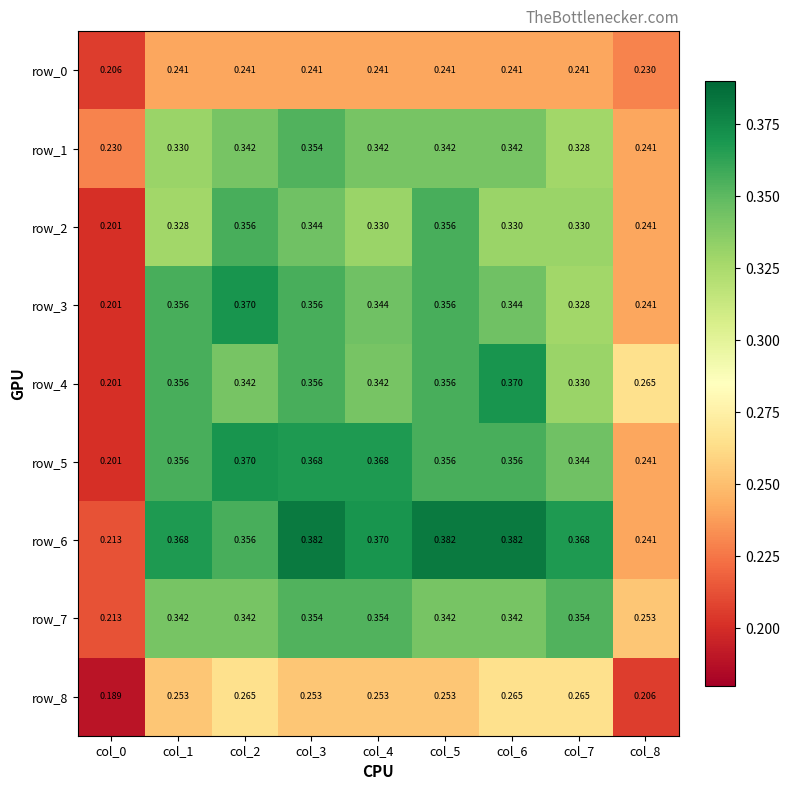

What is the difference between the second highest and minimum values in the row_5 series?

0.2